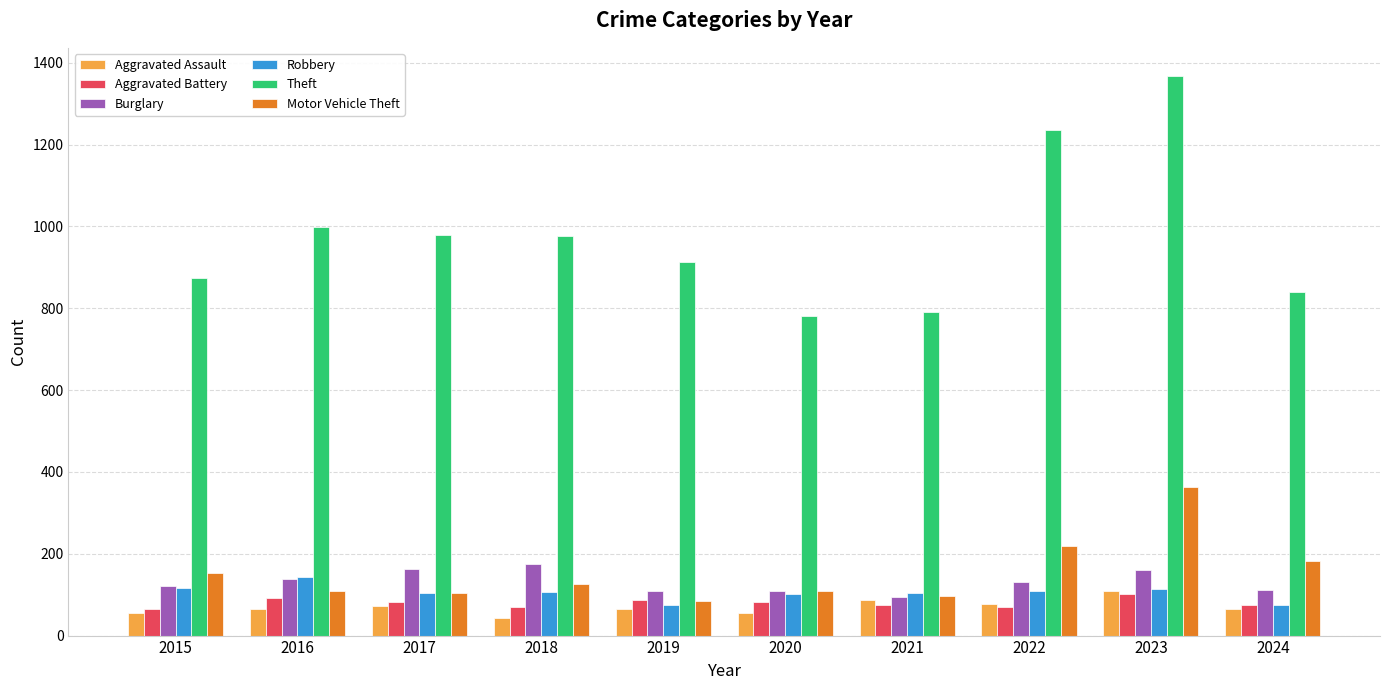

What is the value of the Aggravated Battery bar at the 6th from the left?

82